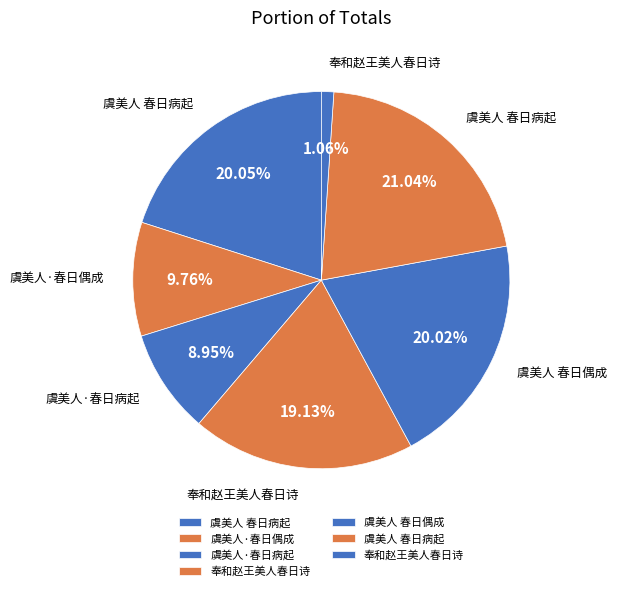

Count the number of slices in the pie.

7